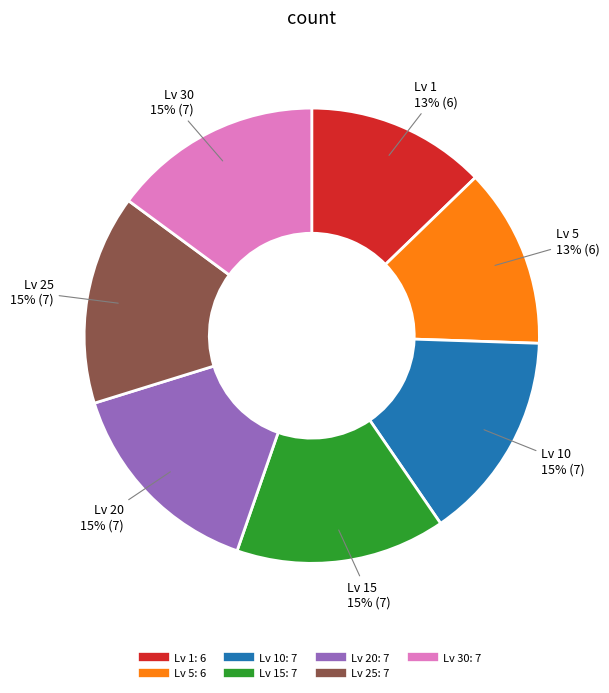

To the nearest percent, what is the difference between the largest and smallest slice percentages?

2%